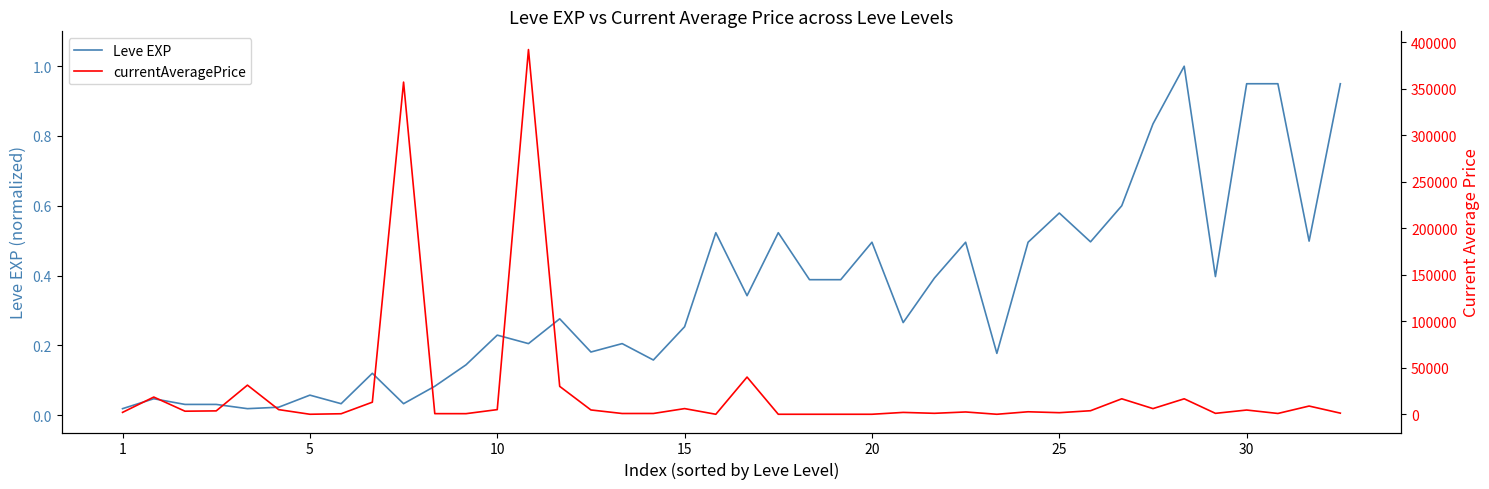

What is the highest value of the Leve EXP series?

1.0